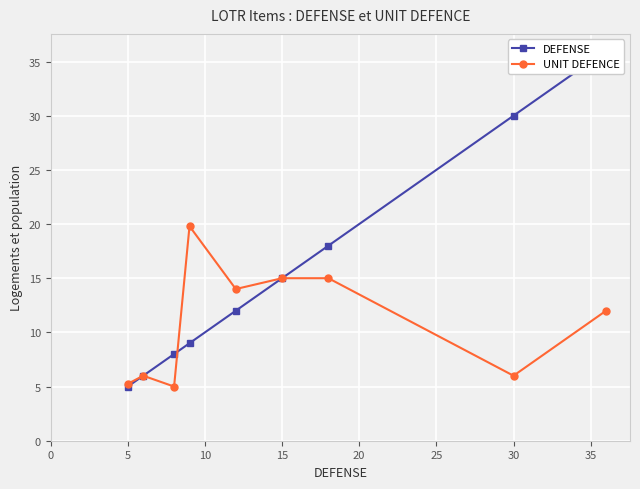

How many lines are shown in the chart?

2